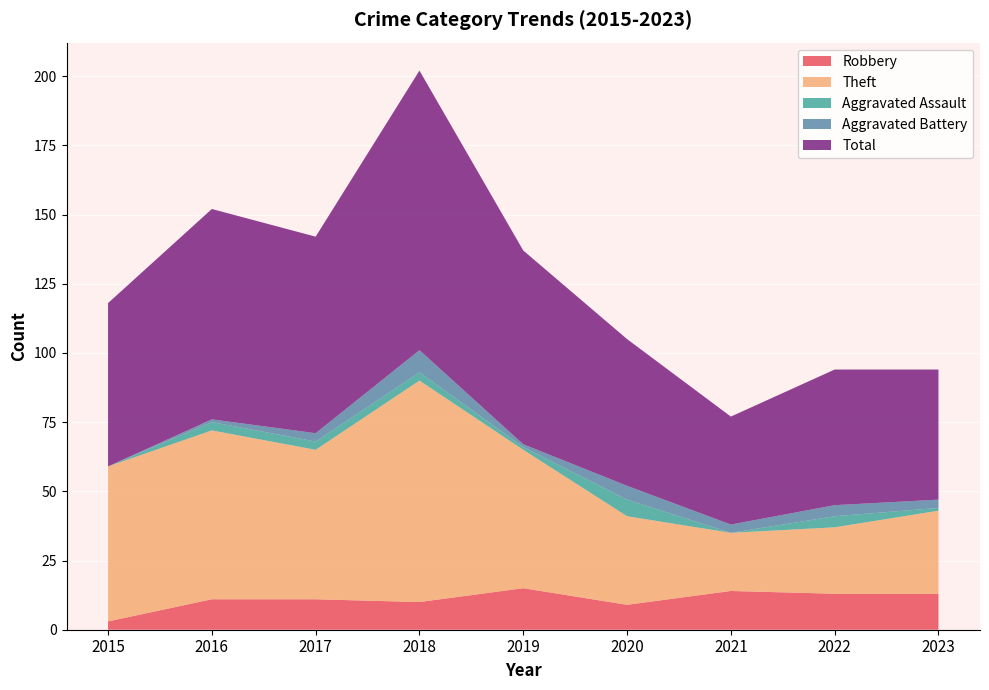

Reading left to right, list all the values displayed in this chart.

Robbery: 3	11	11	10	15	9	14	13	13
Theft: 56	61	54	80	50	32	21	24	30
Aggravated Assault: 0	3	3	3	1	6	0	4	1
Aggravated Battery: 0	1	3	8	1	5	3	4	3
Total: 59	76	71	101	70	53	39	49	47